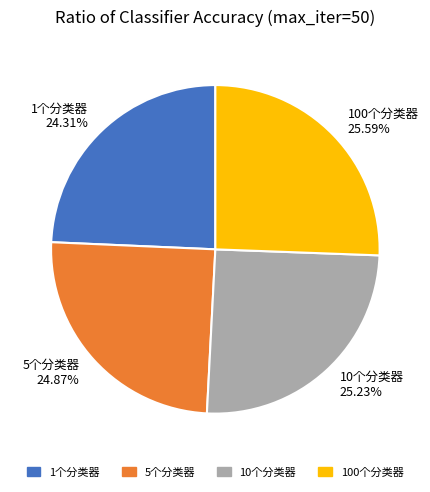

What percentage is the 1个分类器 slice, to the nearest percent?

24%